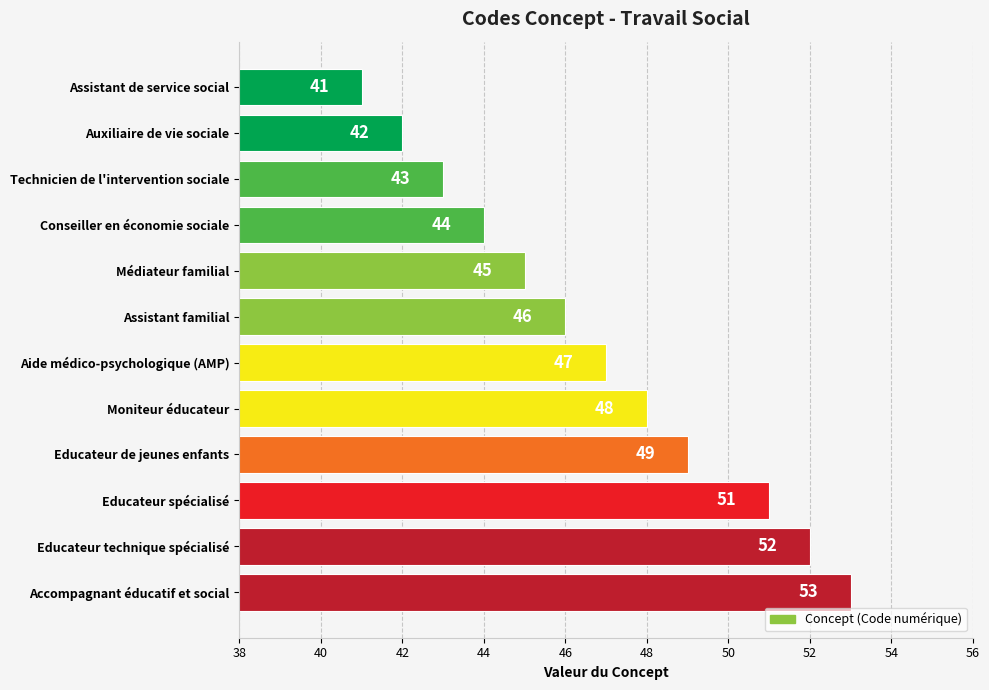

List the labels in order of value, largest first.

Accompagnant éducatif et social, Educateur technique spécialisé, Educateur spécialisé, Educateur de jeunes enfants, Moniteur éducateur, Aide médico-psychologique (AMP), Assistant familial, Médiateur familial, Conseiller en économie sociale, Technicien de l'intervention sociale, Auxiliaire de vie sociale, Assistant de service social